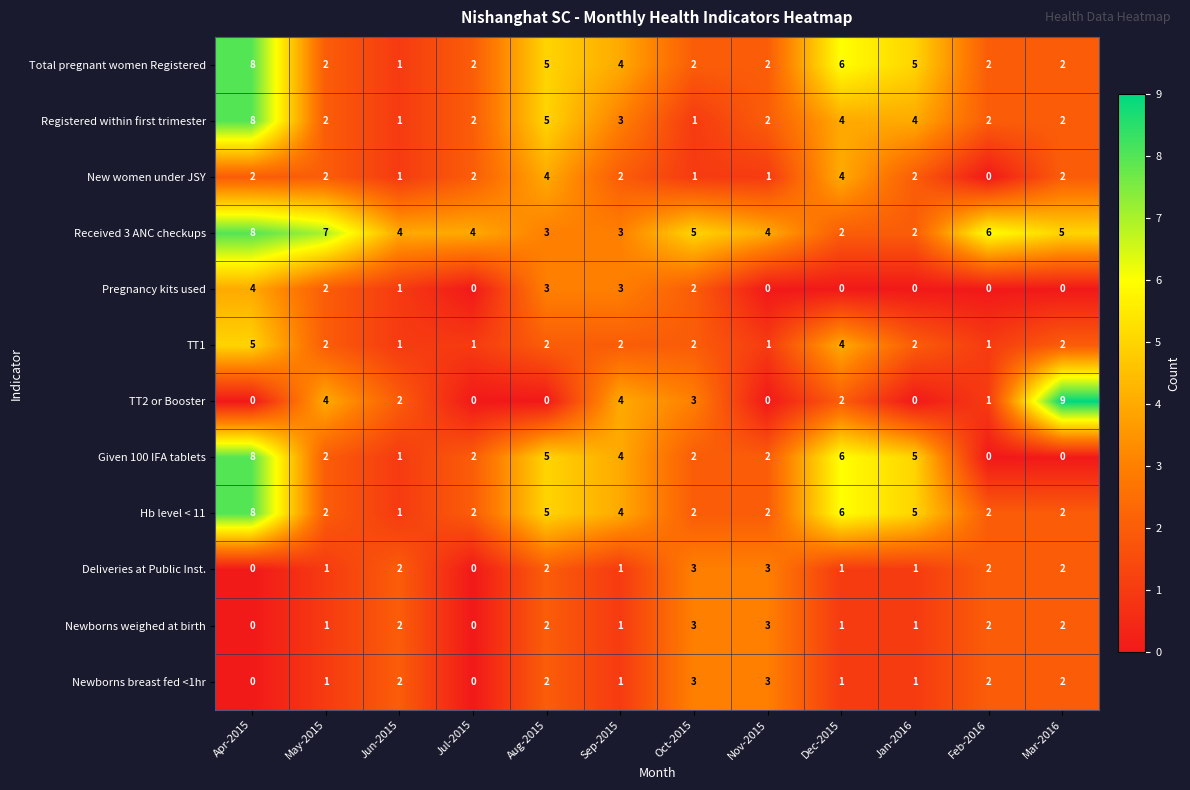

What is the difference between the maximum and minimum values in the Given 100 IFA tablets series?

8